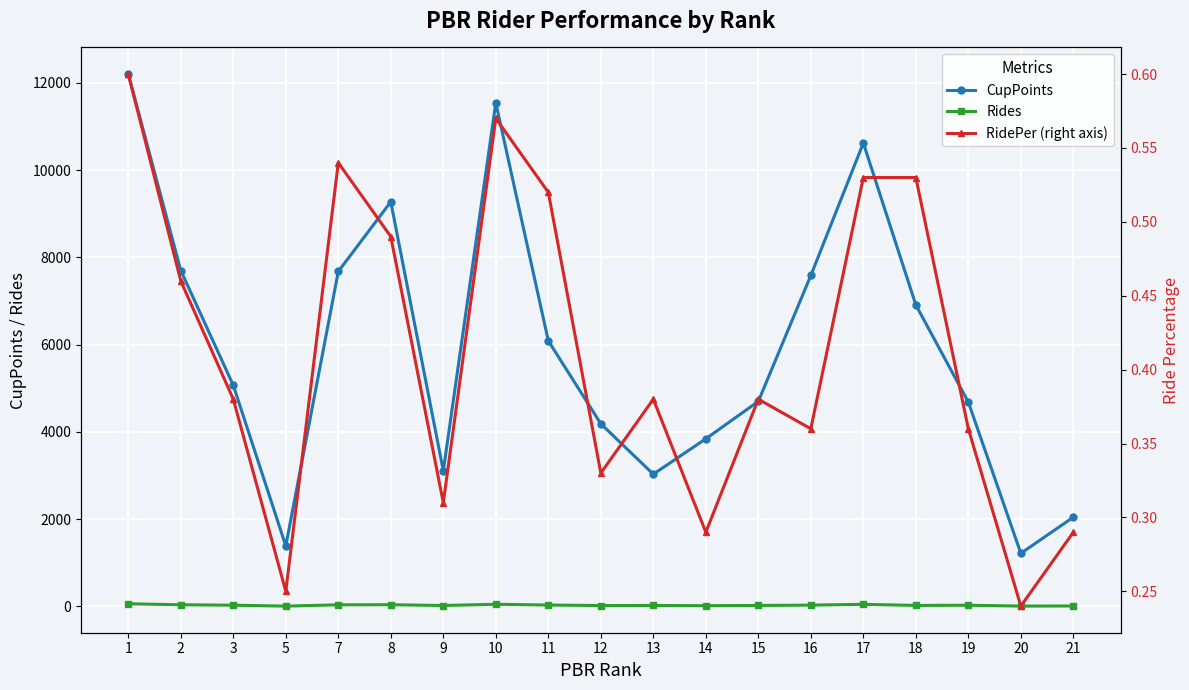

What is the greatest value displayed?

12201.8